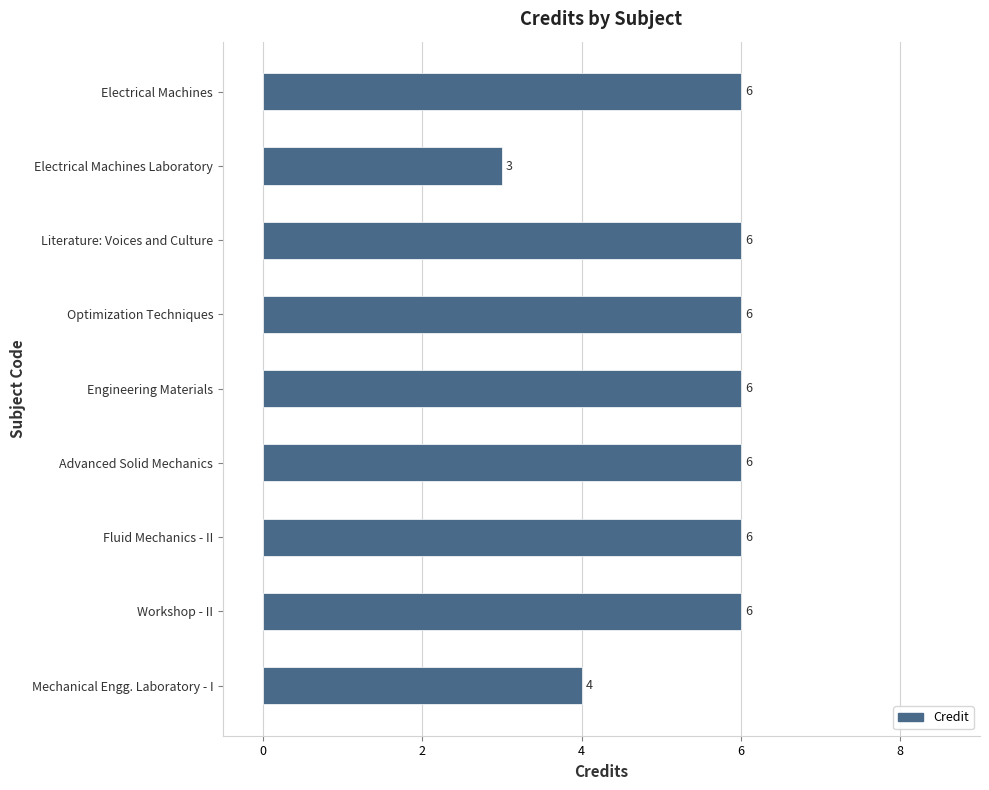

How many values are between 6 and 7?

7